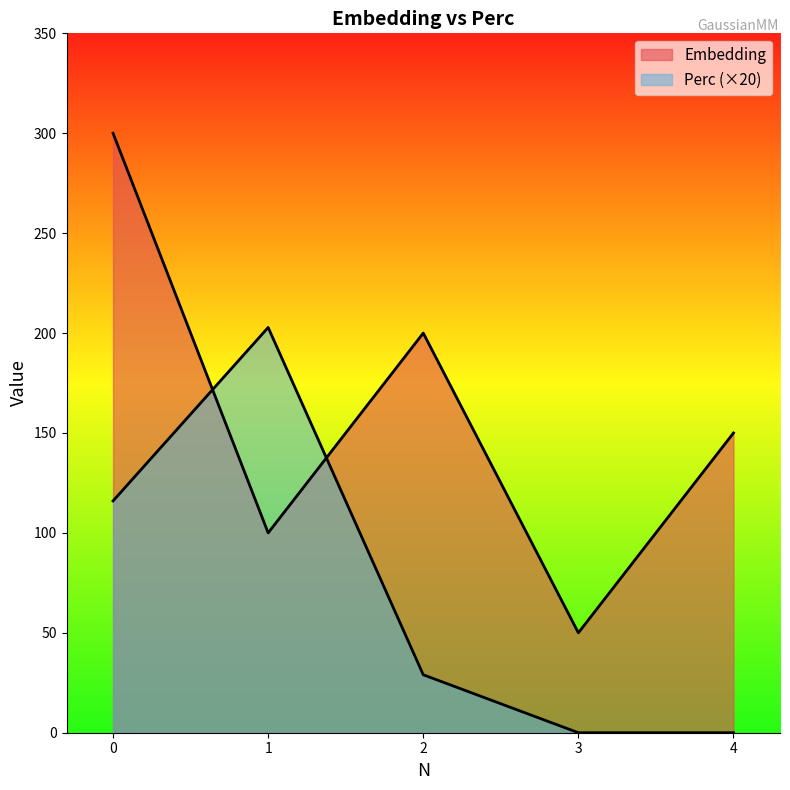

How many interior local peaks does the Perc series have?

1